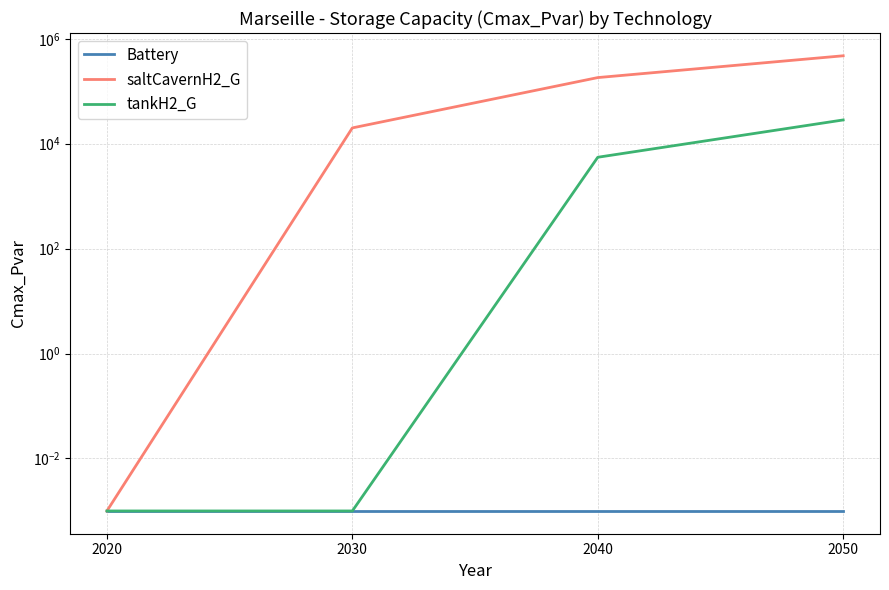

Reading right to left, extract all data points from this chart.

Battery: 2050=0.0	2040=0.0	2030=0.0	2020=0.0
saltCavernH2_G: 2050=474153.3	2040=182076.2	2030=19999.0	2020=0.0
tankH2_G: 2050=28375.1	2040=5516.0	2030=0.0	2020=0.0